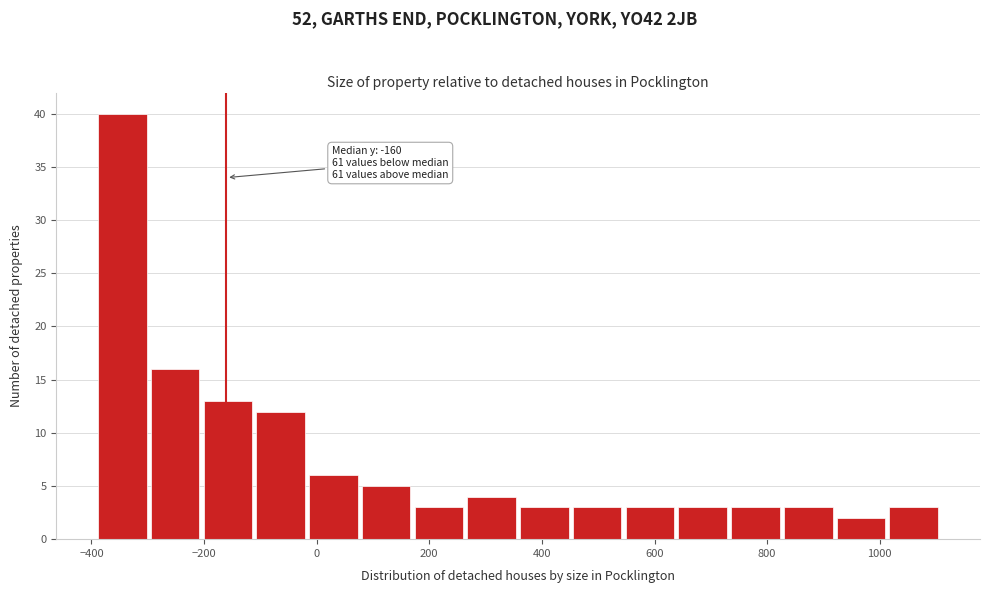

Which range on the x-axis has the tallest bar?

-380 to -300